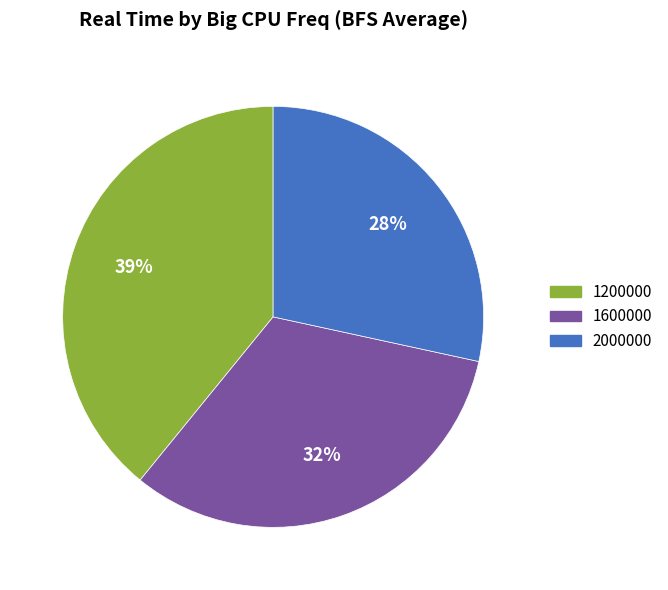

Is there any slice that represents more than half of the pie?

No